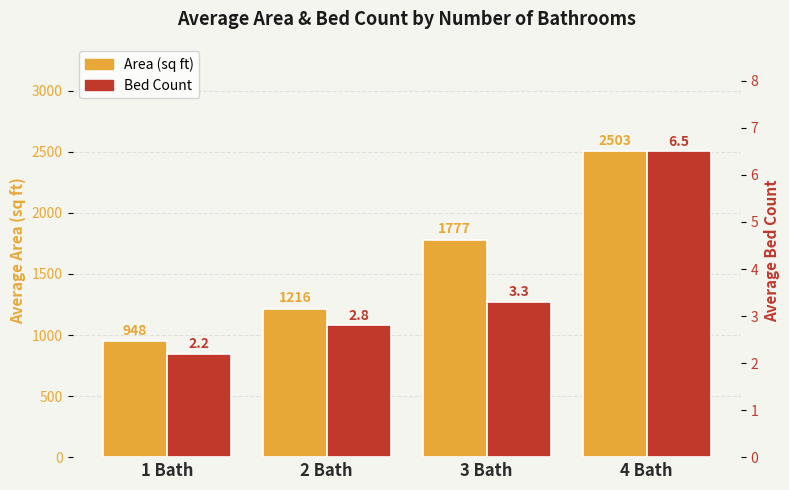

At how many categories does at least one series exceed 2244?

1